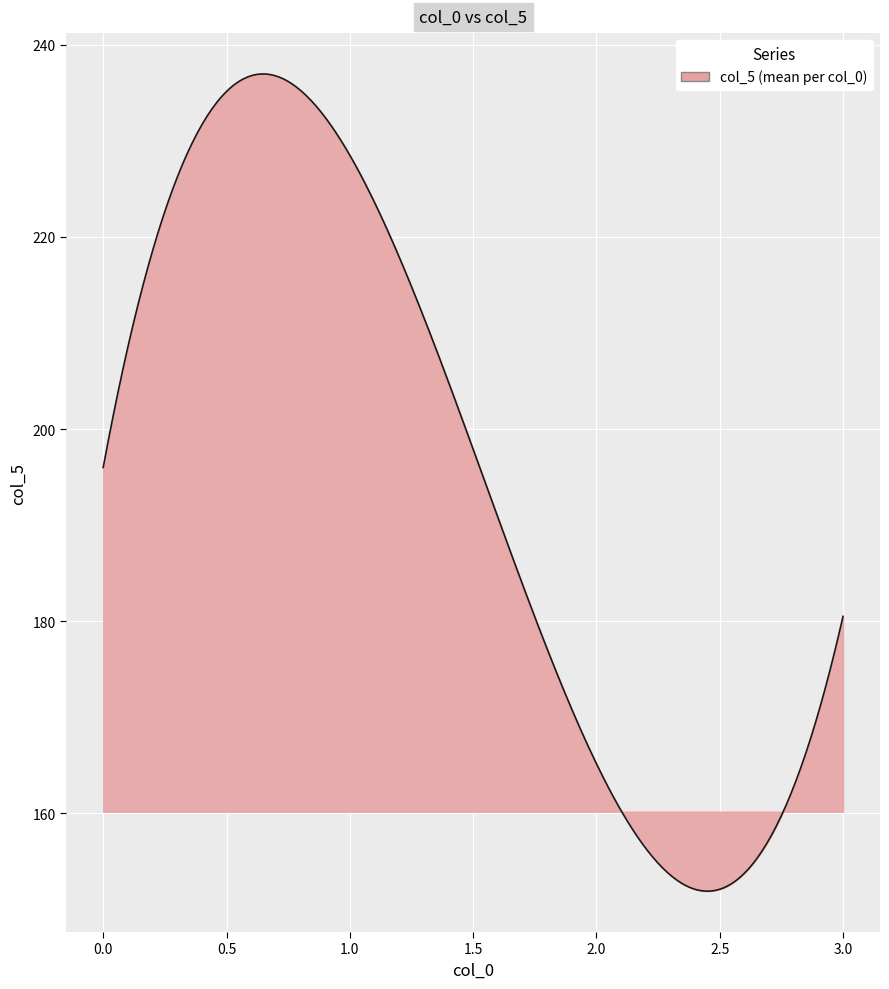

What is the smallest value displayed?

151.9